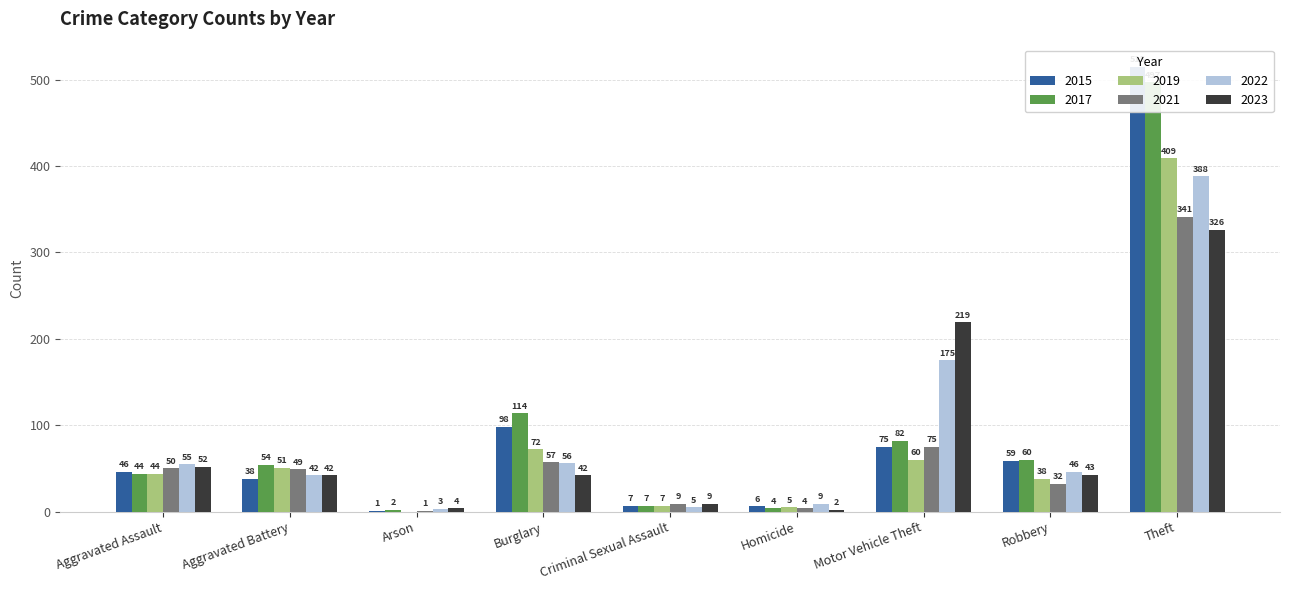

Reading left to right, list all the values displayed in this chart.

2015: 46	38	1	98	7	6	75	59	515
2017: 44	54	2	114	7	4	82	60	497
2019: 44	51	0	72	7	5	60	38	409
2021: 50	49	1	57	9	4	75	32	341
2022: 55	42	3	56	5	9	175	46	388
2023: 52	42	4	42	9	2	219	43	326